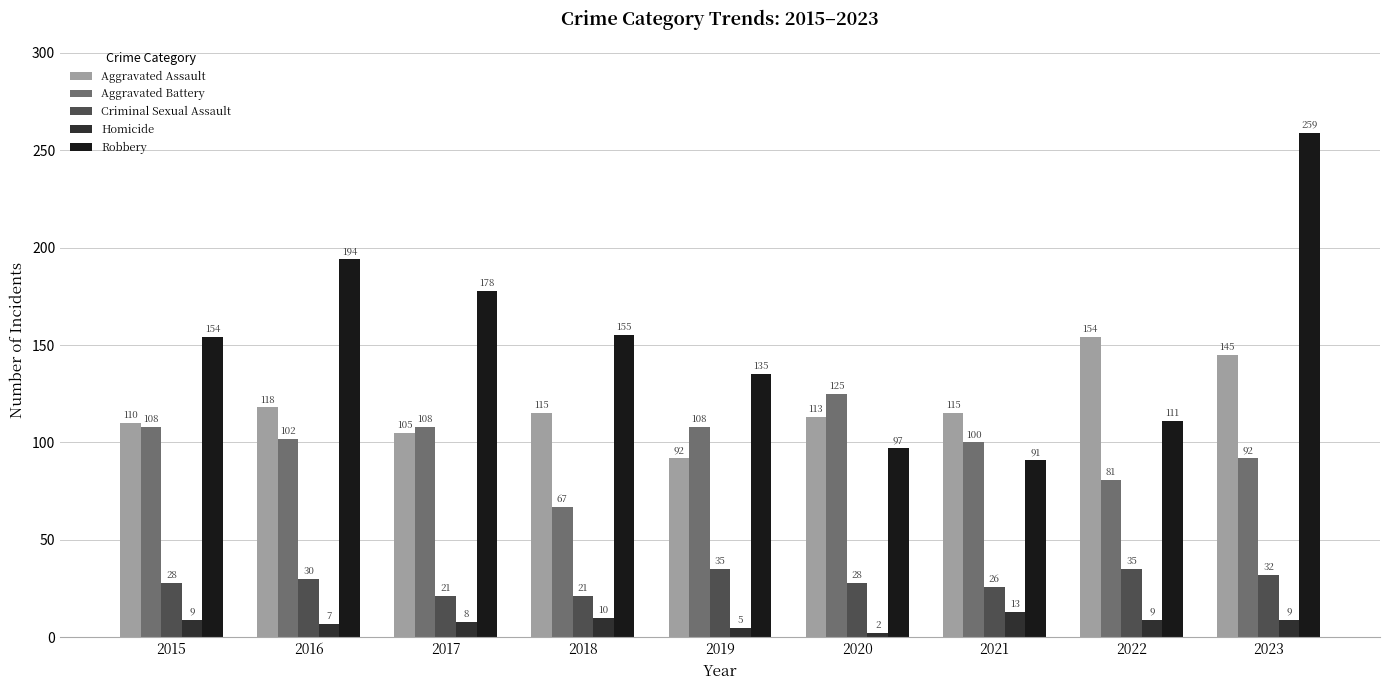

What is the maximum value shown in the chart?

259